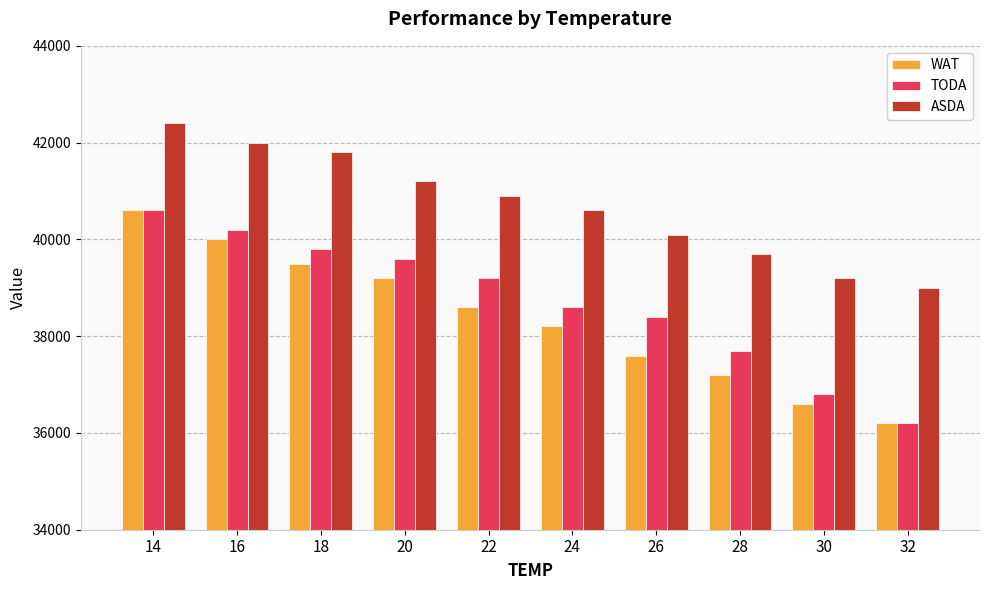

What is the difference between the maximum and minimum values in the WAT series?

4400